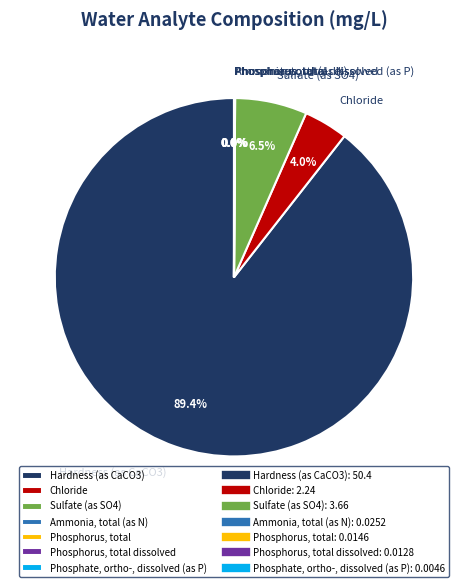

Which slice represents more than half of the pie?

Hardness (as CaCO3)